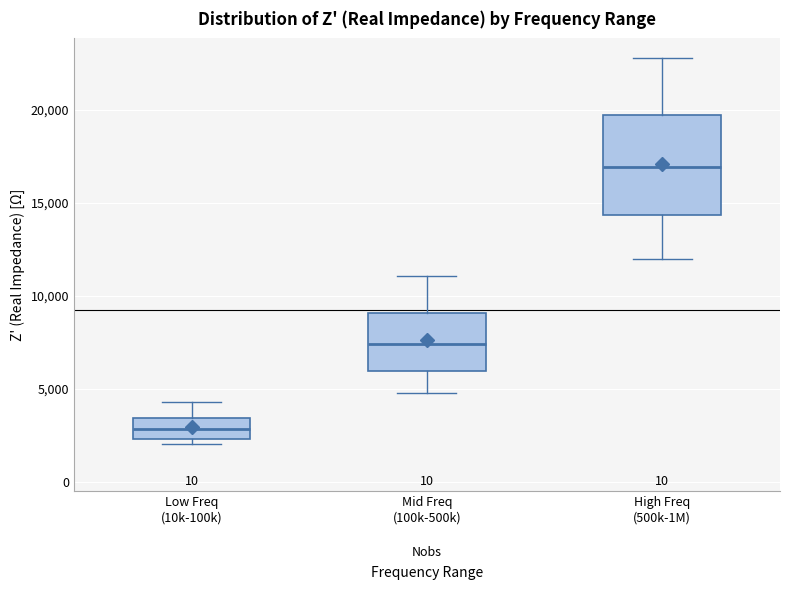

Reading left to right, transcribe this box plot: for each box, give where its median line is, the range the box spans, and where its two whiskers end, as read against the y-axis. The values are not printed on the chart, so give them approximately, as read against the axis.

Low Freq (10k-100k): median 3000, box 2500 to 3500, whiskers 2000 to 4500
Mid Freq (100k-500k): median 7500, box 6000 to 9000, whiskers 5000 to 11000
High Freq (500k-1M): median 17000, box 14500 to 19500, whiskers 12000 to 23000